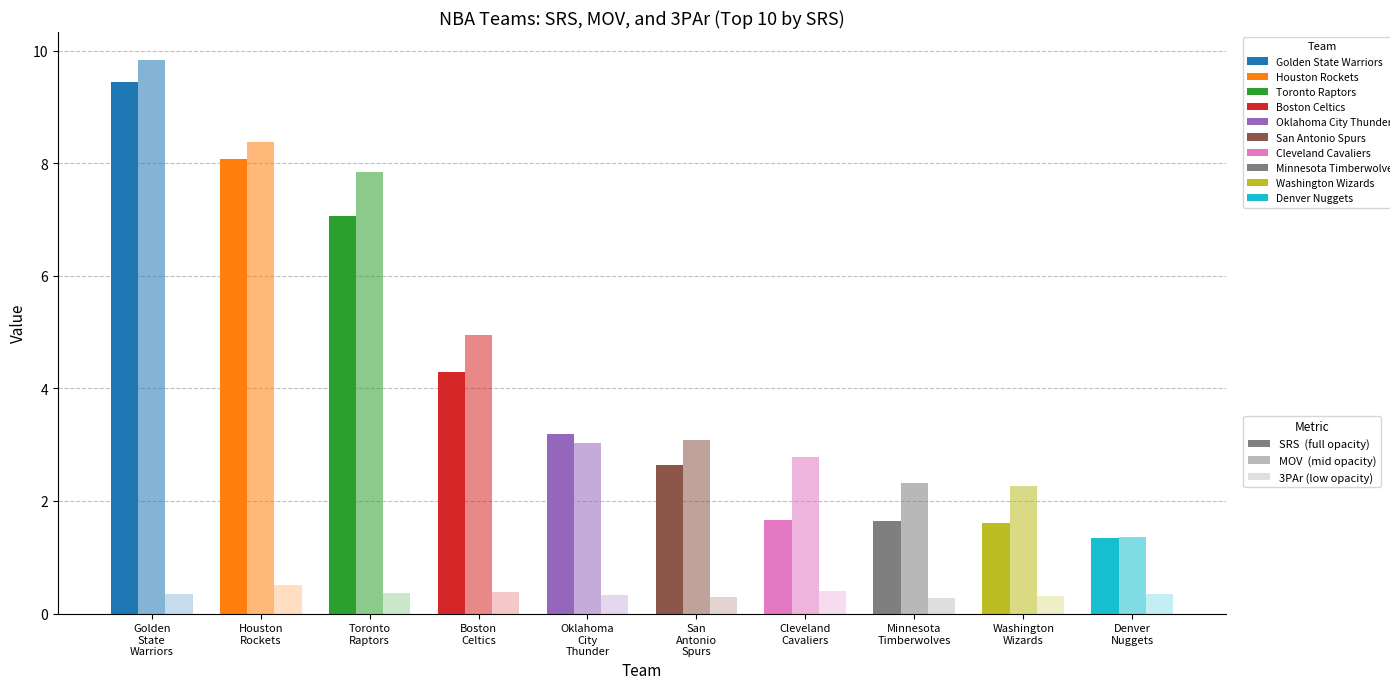

The value of 3PAr at Golden
State
Warriors is 0.3. True or false?

True